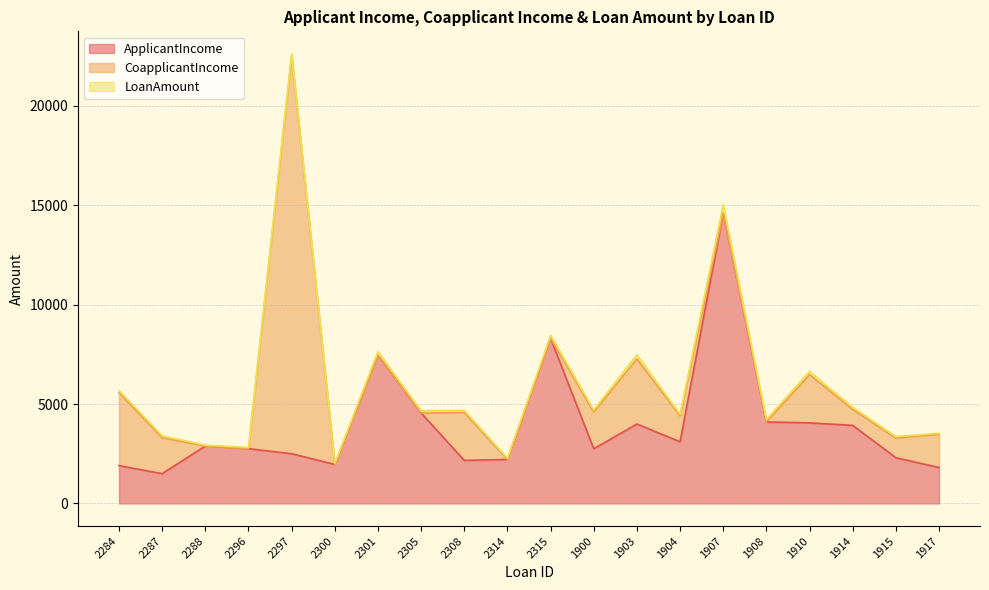

How many lines are shown in the chart?

3